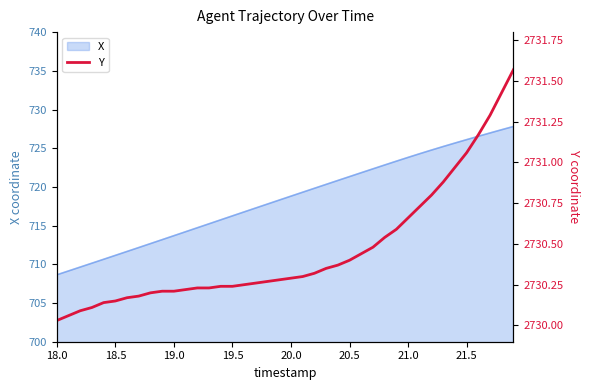

How many lines are shown in the chart?

1